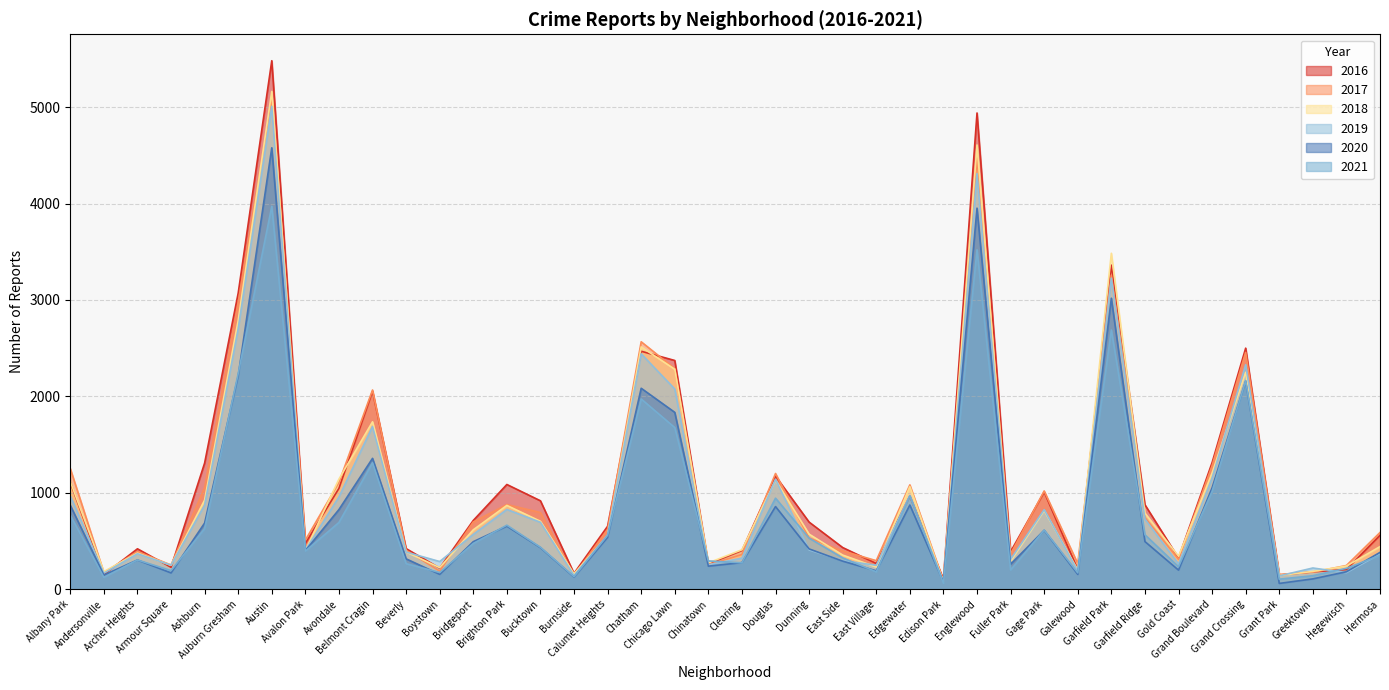

Reading left to right, transcribe all the data shown in this chart.

2017: Albany Park=1251	Andersonville=171	Archer Heights=391	Armour Square=251	Ashburn=1053	Auburn Gresham=2973	Austin=5095	Avalon Park=509	Avondale=1107	Belmont Cragin=2066	Beverly=404	Boystown=188	Bridgeport=697	Brighton Park=878	Bucktown=795	Burnside=145	Calumet Heights=620	Chatham=2566	Chicago Lawn=2288	Chinatown=253	Clearing=360	Douglas=1200	Dunning=531	East Side=397	East Village=296	Edgewater=1082	Edison Park=87	Englewood=4472	Fuller Park=365	Gage Park=1019	Galewood=265	Garfield Park=3257	Garfield Ridge=742	Gold Coast=311	Grand Boulevard=1281	Grand Crossing=2456	Grant Park=154	Greektown=176	Hegewisch=246	Hermosa=588
2019: Albany Park=968	Andersonville=166	Archer Heights=368	Armour Square=249	Ashburn=872	Auburn Gresham=2701	Austin=5008	Avalon Park=405	Avondale=957	Belmont Cragin=1687	Beverly=385	Boystown=287	Bridgeport=568	Brighton Park=827	Bucktown=694	Burnside=142	Calumet Heights=561	Chatham=2441	Chicago Lawn=2076	Chinatown=253	Clearing=322	Douglas=1140	Dunning=407	East Side=297	East Village=248	Edgewater=972	Edison Park=76	Englewood=4310	Fuller Park=309	Gage Park=825	Galewood=189	Garfield Park=3226	Garfield Ridge=728	Gold Coast=261	Grand Boulevard=1153	Grand Crossing=2328	Grant Park=138	Greektown=220	Hegewisch=171	Hermosa=365
2021: Albany Park=767	Andersonville=123	Archer Heights=303	Armour Square=193	Ashburn=628	Auburn Gresham=2236	Austin=3971	Avalon Park=395	Avondale=692	Belmont Cragin=1311	Beverly=265	Boystown=173	Bridgeport=474	Brighton Park=664	Bucktown=435	Burnside=130	Calumet Heights=559	Chatham=1973	Chicago Lawn=1676	Chinatown=293	Clearing=274	Douglas=944	Dunning=530	East Side=325	East Village=180	Edgewater=969	Edison Park=62	Englewood=3520	Fuller Park=200	Gage Park=613	Galewood=170	Garfield Park=2688	Garfield Ridge=565	Gold Coast=233	Grand Boulevard=1014	Grand Crossing=2162	Grant Park=104	Greektown=140	Hegewisch=217	Hermosa=350
2018: Albany Park=1117	Andersonville=183	Archer Heights=374	Armour Square=248	Ashburn=924	Auburn Gresham=2787	Austin=5162	Avalon Park=401	Avondale=1142	Belmont Cragin=1736	Beverly=386	Boystown=224	Bridgeport=616	Brighton Park=869	Bucktown=704	Burnside=160	Calumet Heights=554	Chatham=2513	Chicago Lawn=2281	Chinatown=273	Clearing=409	Douglas=1131	Dunning=571	East Side=354	East Village=230	Edgewater=1064	Edison Park=75	Englewood=4607	Fuller Park=289	Gage Park=816	Galewood=201	Garfield Park=3484	Garfield Ridge=789	Gold Coast=342	Grand Boulevard=1205	Grand Crossing=2250	Grant Park=141	Greektown=185	Hegewisch=240	Hermosa=442
2020: Albany Park=870	Andersonville=147	Archer Heights=303	Armour Square=169	Ashburn=686	Auburn Gresham=2213	Austin=4578	Avalon Park=400	Avondale=826	Belmont Cragin=1357	Beverly=315	Boystown=154	Bridgeport=493	Brighton Park=654	Bucktown=431	Burnside=126	Calumet Heights=538	Chatham=2084	Chicago Lawn=1834	Chinatown=239	Clearing=276	Douglas=857	Dunning=418	East Side=291	East Village=191	Edgewater=873	Edison Park=75	Englewood=3952	Fuller Park=259	Gage Park=611	Galewood=154	Garfield Park=3018	Garfield Ridge=494	Gold Coast=198	Grand Boulevard=1052	Grand Crossing=2158	Grant Park=60	Greektown=107	Hegewisch=181	Hermosa=382
2016: Albany Park=1110	Andersonville=151	Archer Heights=419	Armour Square=227	Ashburn=1308	Auburn Gresham=3071	Austin=5481	Avalon Park=475	Avondale=1046	Belmont Cragin=2053	Beverly=421	Boystown=219	Bridgeport=713	Brighton Park=1086	Bucktown=917	Burnside=164	Calumet Heights=653	Chatham=2468	Chicago Lawn=2372	Chinatown=262	Clearing=401	Douglas=1173	Dunning=696	East Side=432	East Village=267	Edgewater=965	Edison Park=103	Englewood=4939	Fuller Park=389	Gage Park=1008	Galewood=205	Garfield Park=3361	Garfield Ridge=876	Gold Coast=323	Grand Boulevard=1313	Grand Crossing=2500	Grant Park=146	Greektown=180	Hegewisch=204	Hermosa=559